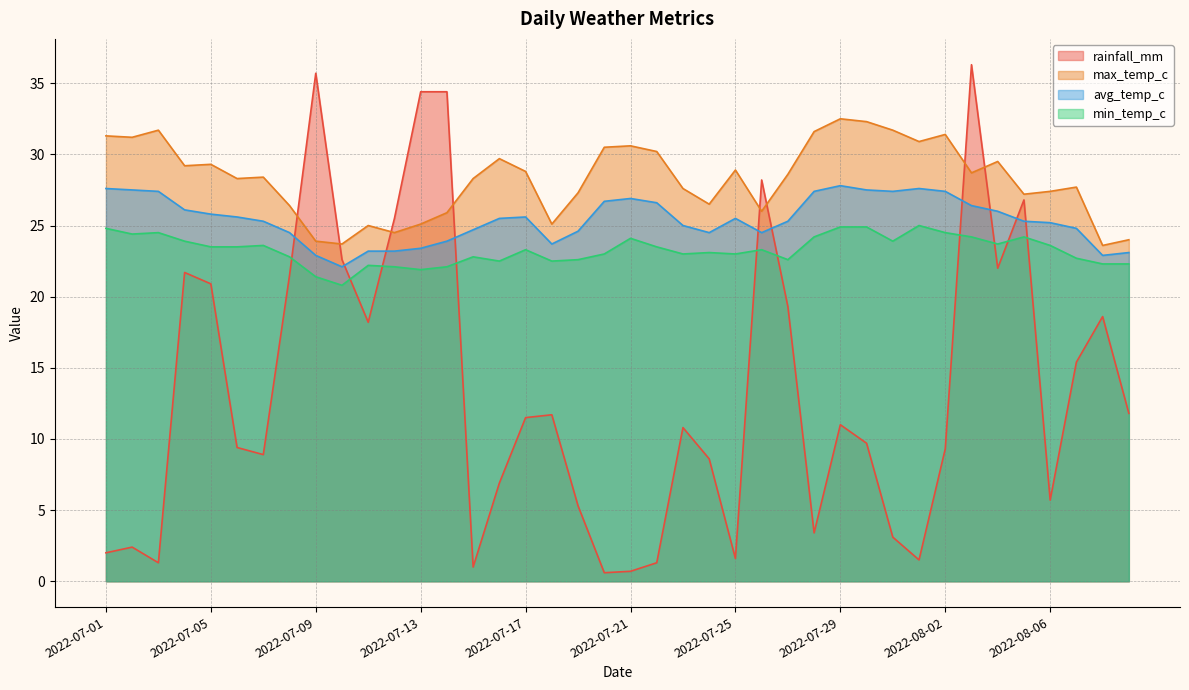

How many lines are shown in the chart?

4